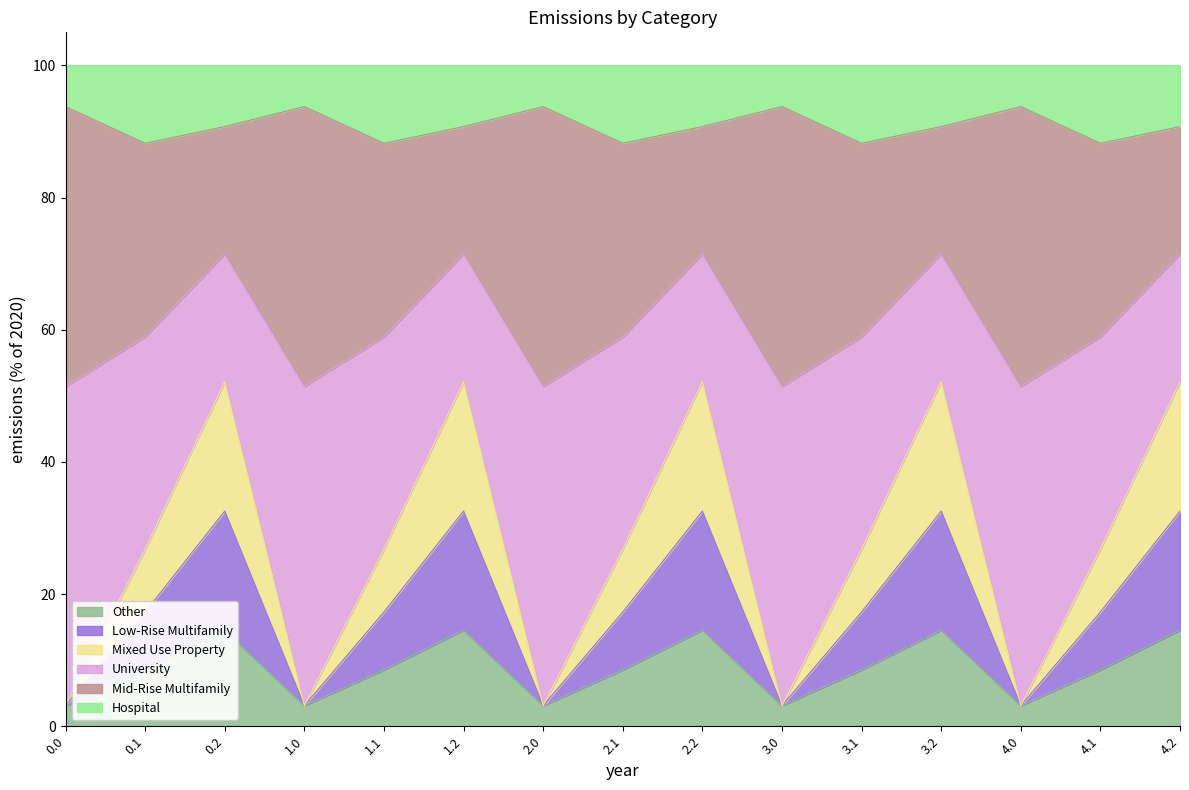

How many data points does each series have?

15